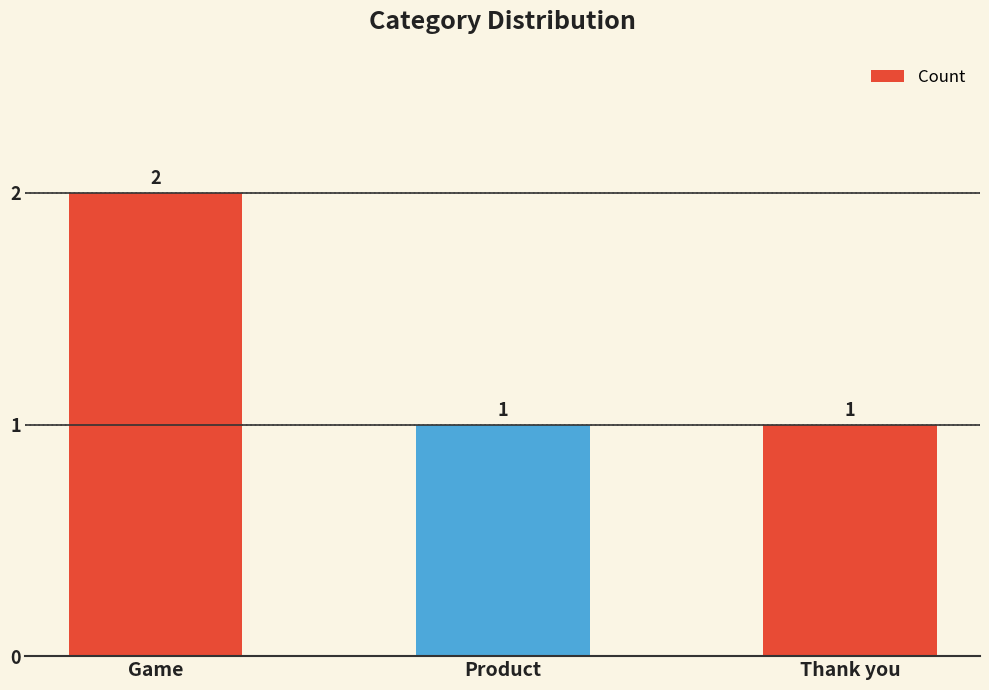

What is the sum of the values at Product and Thank you?

2